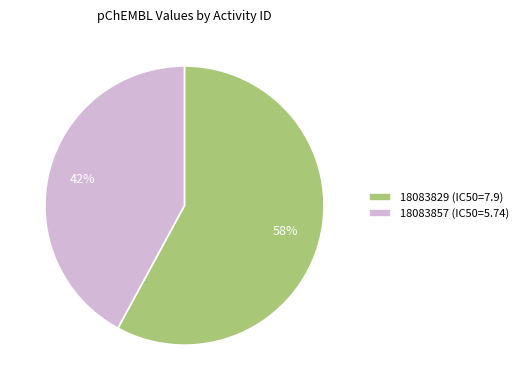

Which slice is the largest?

18083829 (IC50=7.9)